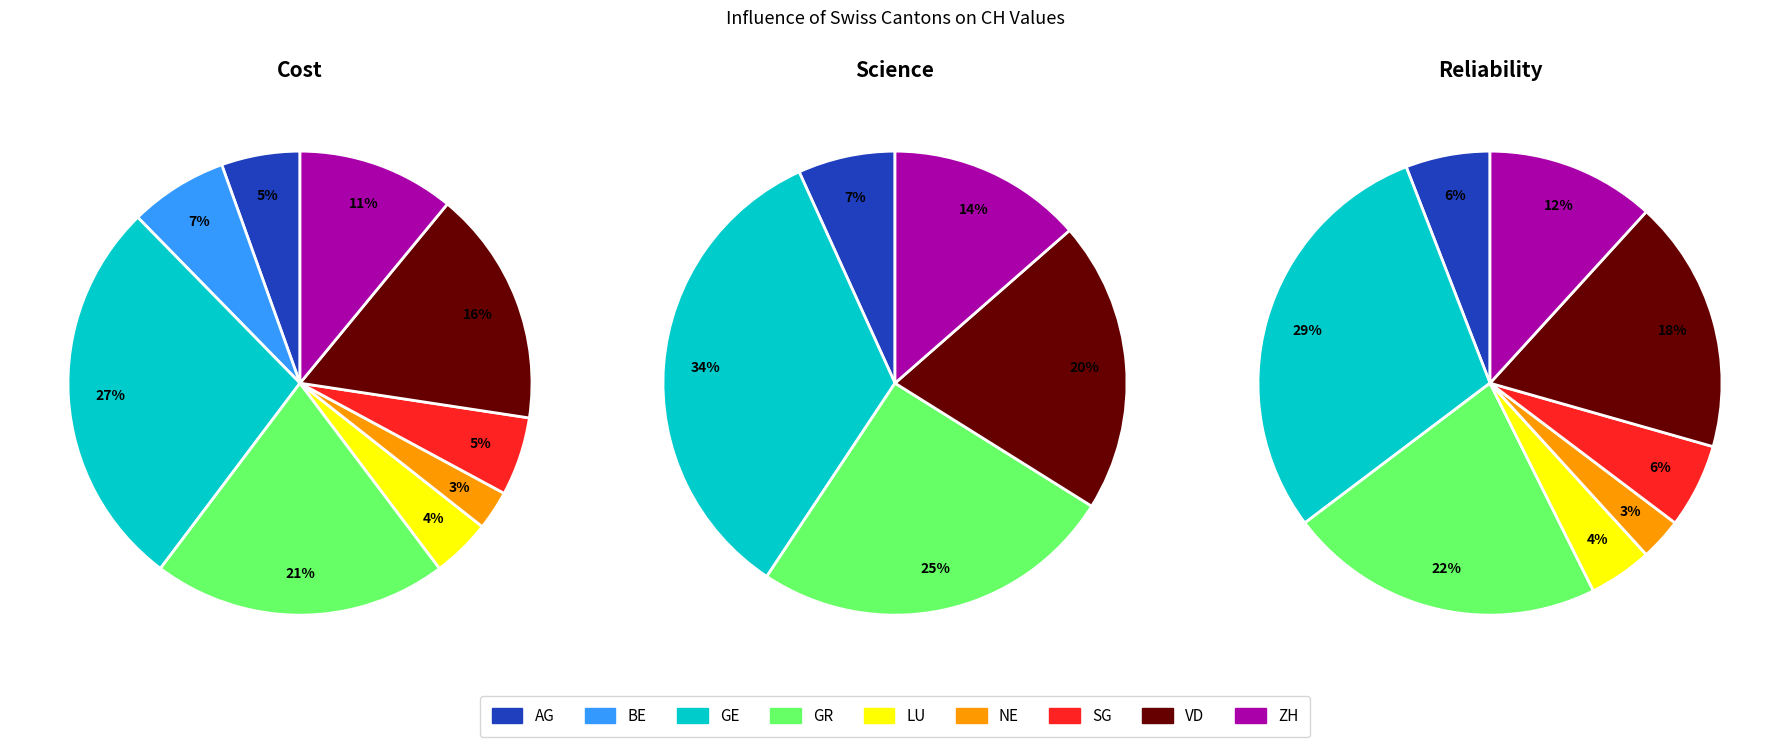

Is it true that LU is 16% of the pie?

False